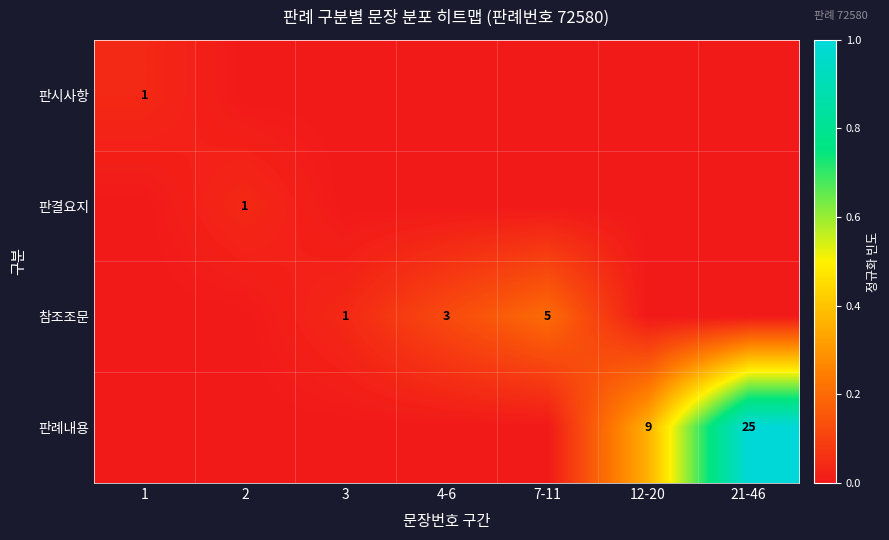

The value of 판결요지 at 2 is 1. True or false?

True